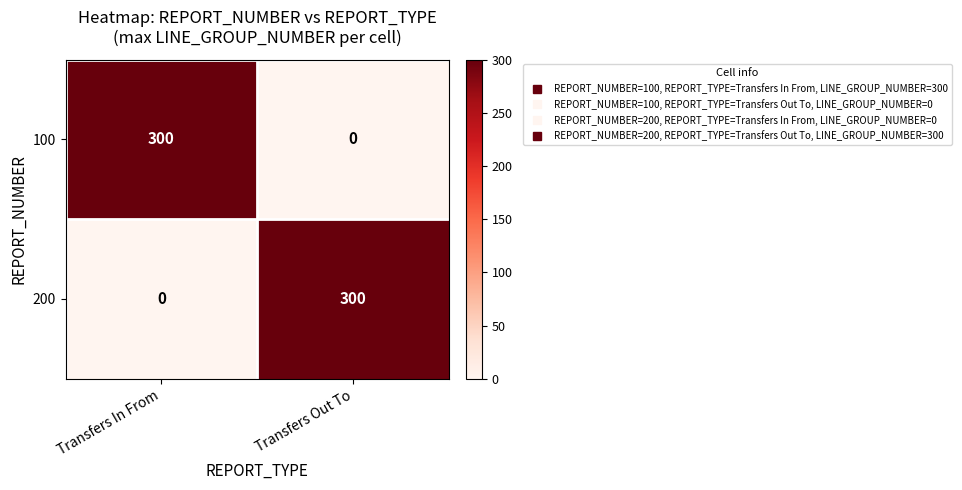

Reading right to left, extract all data points from this chart.

100: 0	300
200: 300	0